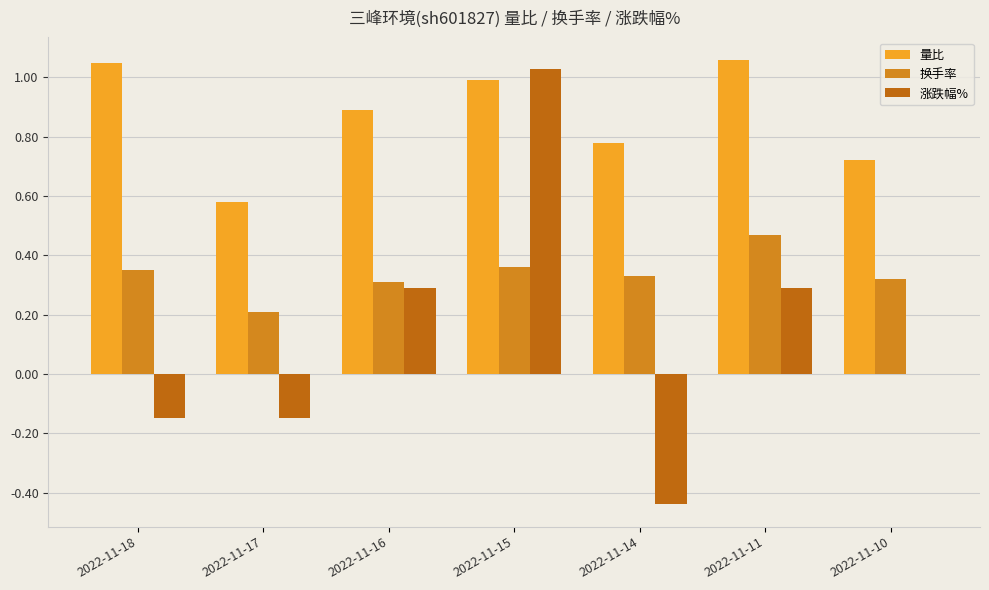

What is the difference between the 涨跌幅% values at 2022-11-15 and 2022-11-14?

1.5